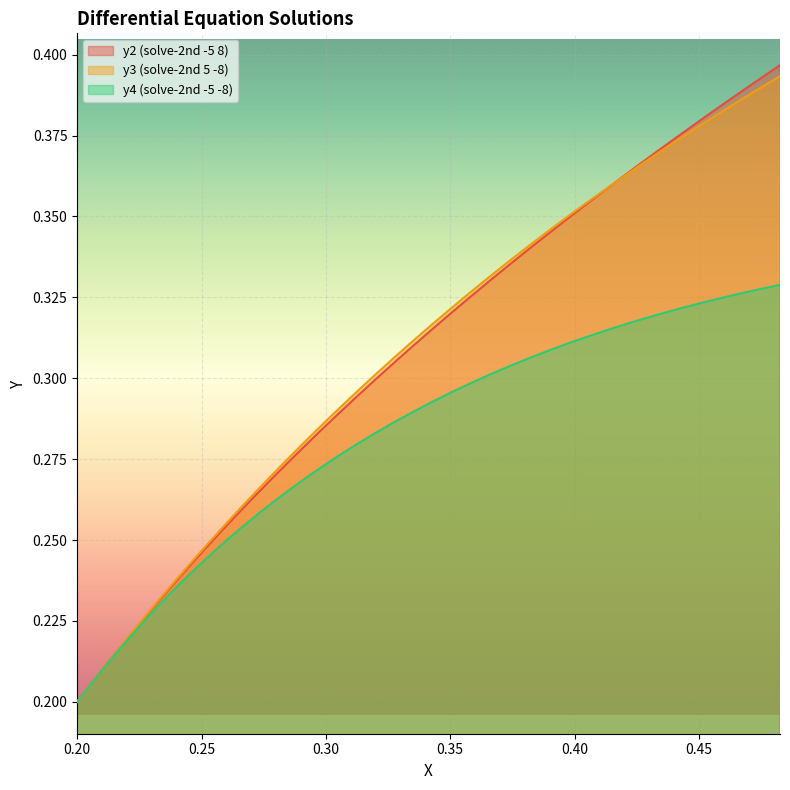

Reading right to left, extract all data points from this chart.

y1: 0.4	0.4	0.4	0.4	0.4	0.4	0.4	0.4	0.4	0.3	0.3	0.3	0.3	0.3	0.3	0.3	0.3	0.3	0.3	0.3	0.3	0.3	0.3	0.3	0.3	0.3	0.3	0.3	0.3	0.2	0.2	0.2	0.2	0.2	0.2	0.2	0.2	0.2	0.2	0.2
y2: 0.4	0.4	0.4	0.4	0.4	0.4	0.4	0.4	0.4	0.4	0.3	0.3	0.3	0.3	0.3	0.3	0.3	0.3	0.3	0.3	0.3	0.3	0.3	0.3	0.3	0.3	0.3	0.3	0.3	0.3	0.2	0.2	0.2	0.2	0.2	0.2	0.2	0.2	0.2	0.2
y3: 0.3	0.3	0.3	0.3	0.3	0.3	0.3	0.3	0.3	0.3	0.3	0.3	0.3	0.3	0.3	0.3	0.3	0.3	0.3	0.3	0.3	0.3	0.3	0.3	0.3	0.3	0.3	0.3	0.3	0.2	0.2	0.2	0.2	0.2	0.2	0.2	0.2	0.2	0.2	0.2